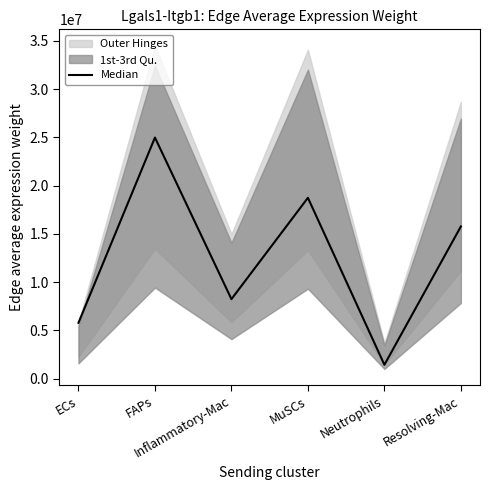

What is the sum of all values?

74899093.6